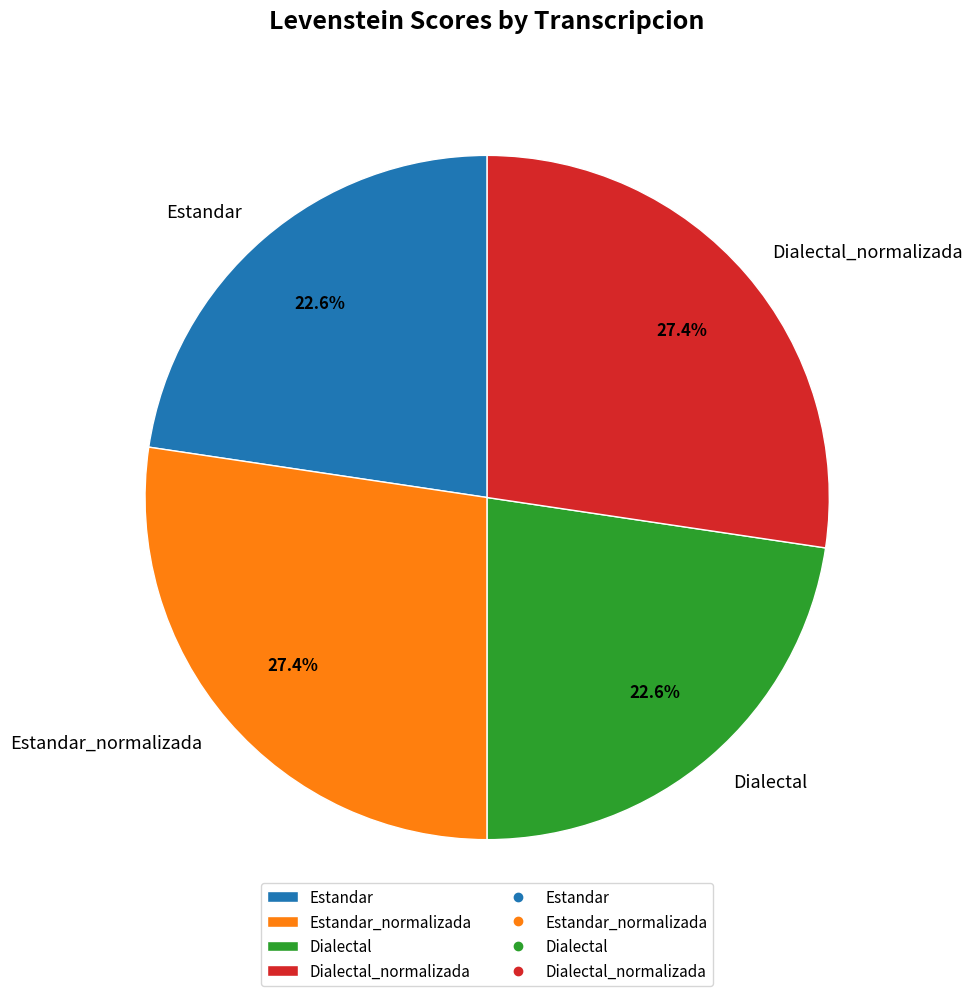

Does Estandar_normalizada represent more than half of the total?

No